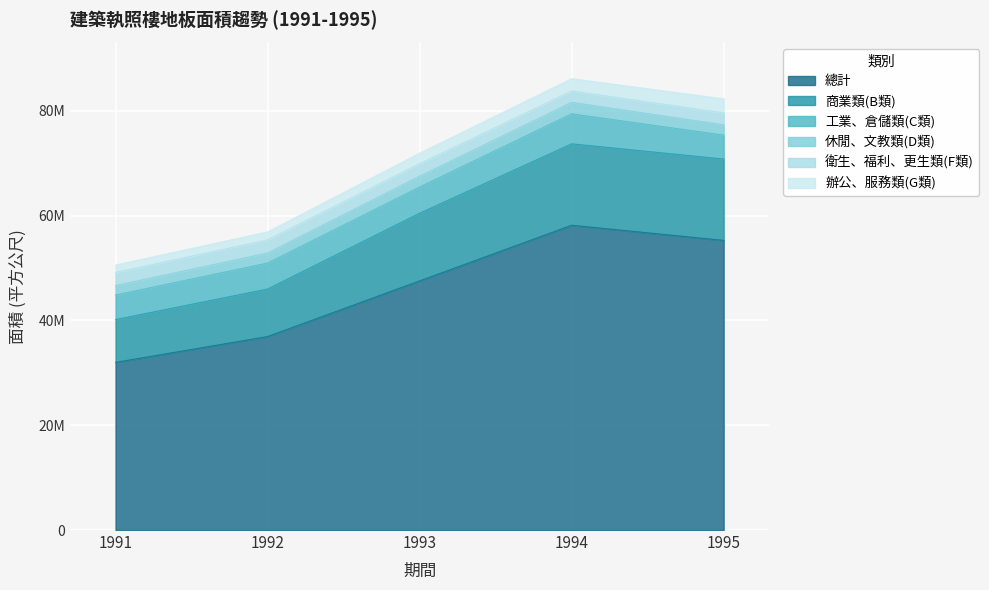

Reading right to left, list all the values displayed in this chart.

總計: 1995=55266827	1994=58159322	1993=47542986	1992=36922351	1991=31995034
商業類(B類): 1995=15516284	1994=15525697	1993=12901110	1992=9062145	1991=8162033
工業、倉儲類(C類): 1995=4570057	1994=5717716	1993=5005068	1992=4954814	1991=4684532
休閒、文教類(D類): 1995=1952829	1994=2199250	1993=2060648	1992=1917002	1991=1806634
衛生、福利、更生類(F類): 1995=2290260	1994=2163748	1993=2370967	1992=2508465	1991=2500075
辦公、服務類(G類): 1995=2682375	1994=2359697	1993=2030512	1992=1528908	1991=1424795